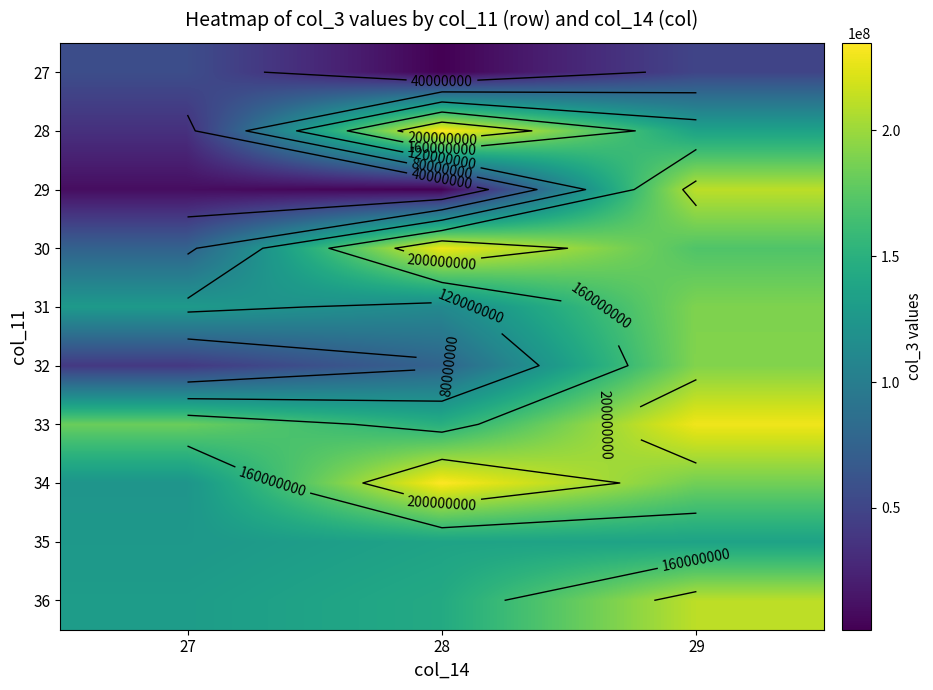

At which category is the sum across all series the highest?

29